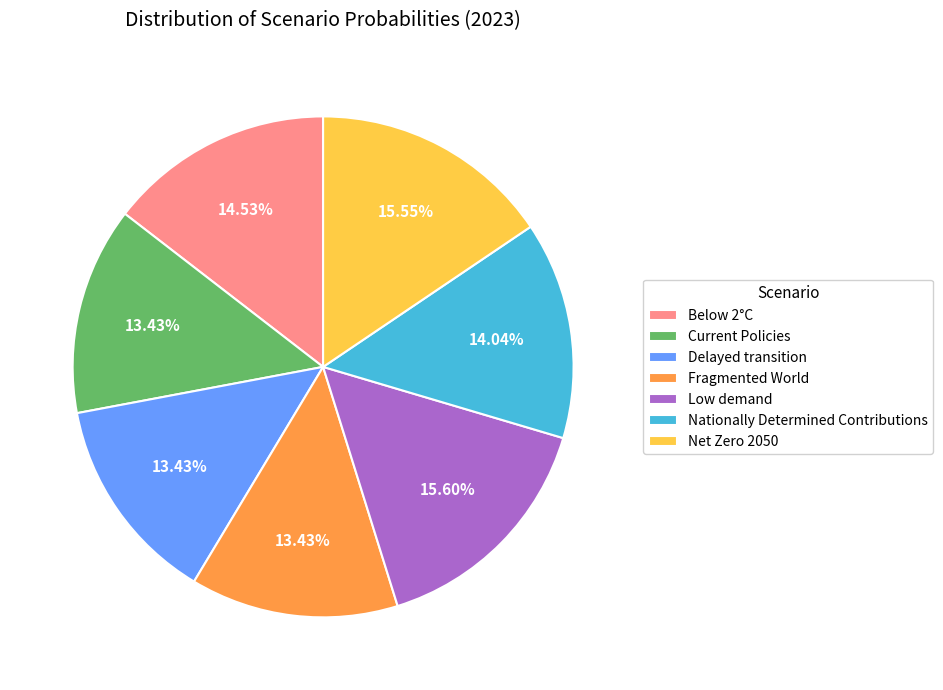

Between Nationally Determined Contributions and Fragmented World, which is larger?

Nationally Determined Contributions